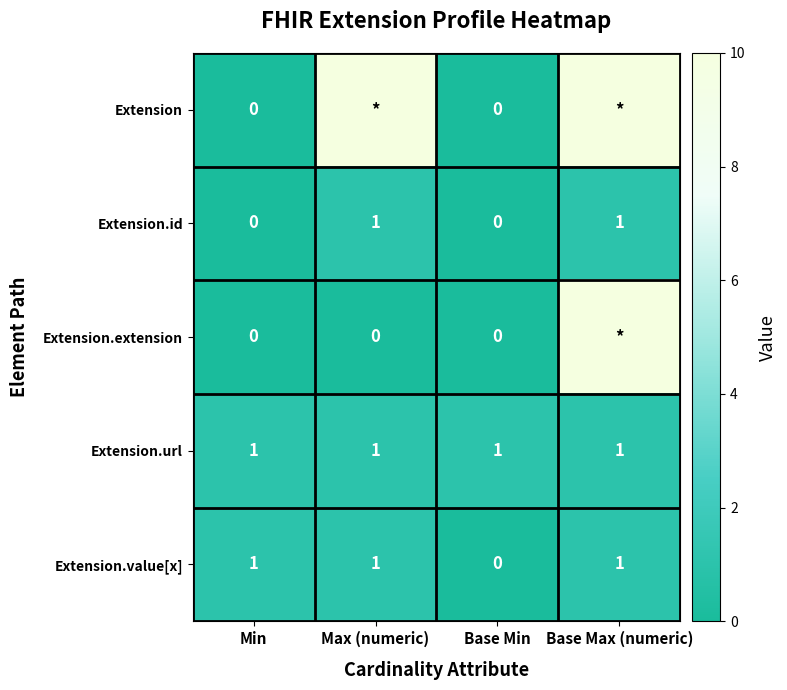

How many Extension.id values are between 0 and 1?

4